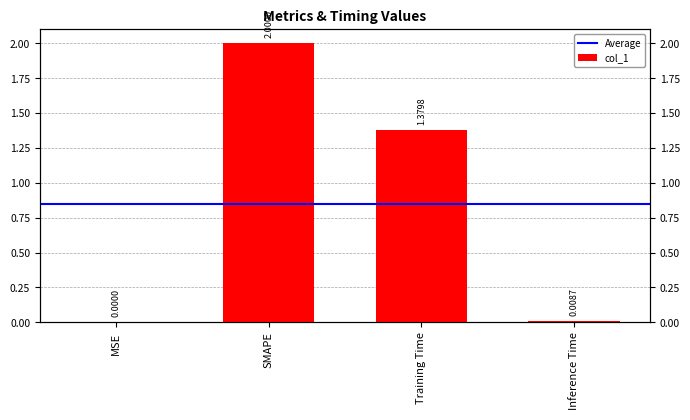

What is the sum of all values?

3.4